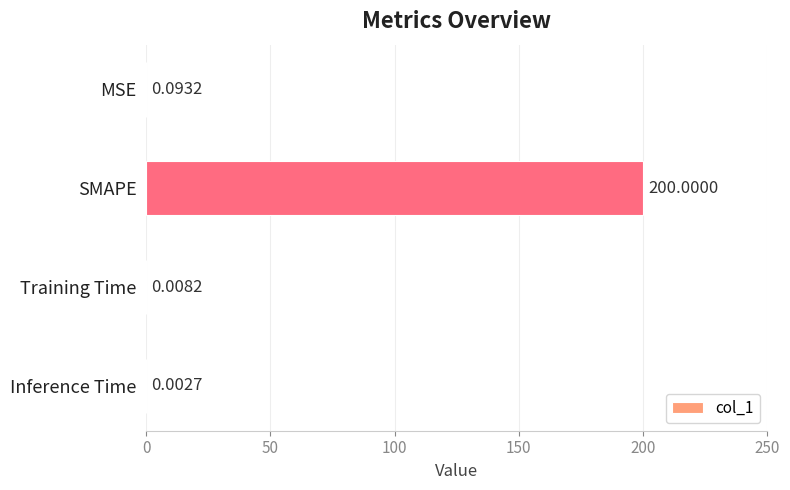

What is the sum of all values?

200.1